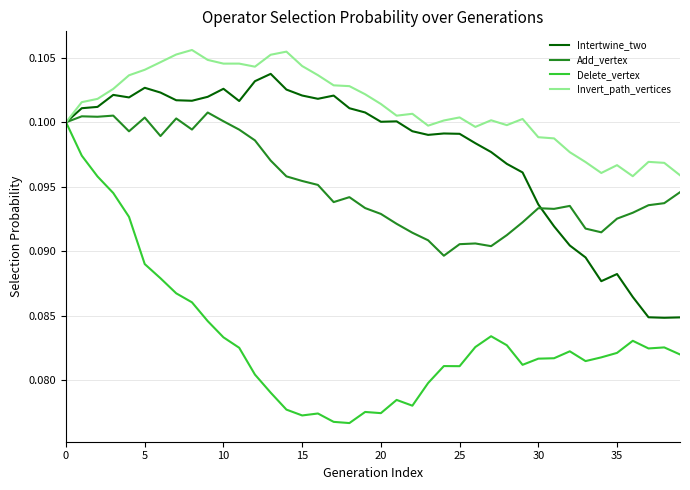

Which series has the largest range (max minus min)?

Delete_vertex